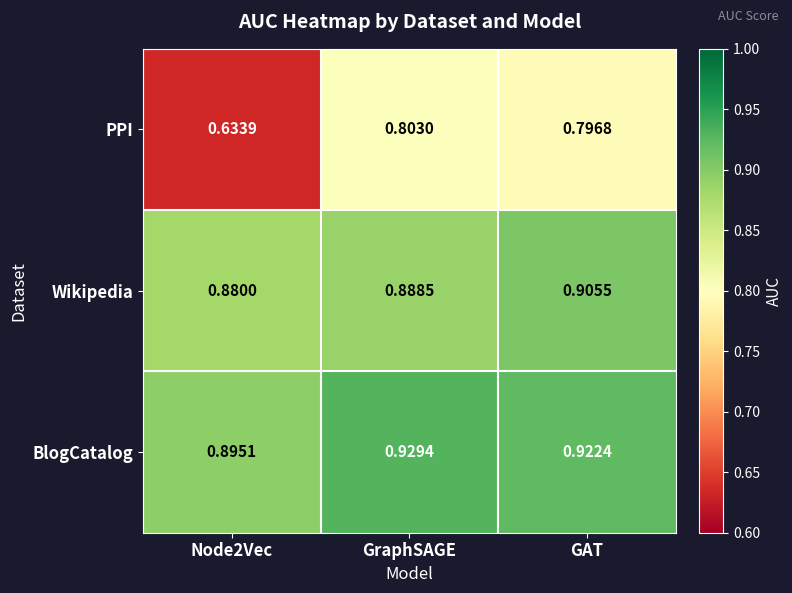

Rank the series at Node2Vec from highest to lowest value.

BlogCatalog, Wikipedia, PPI